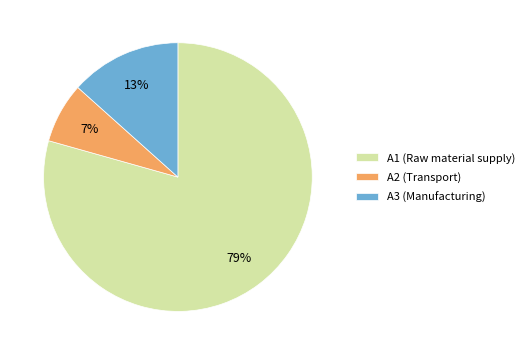

Which has a higher value, A1 (Raw material supply) or A2 (Transport)?

A1 (Raw material supply)